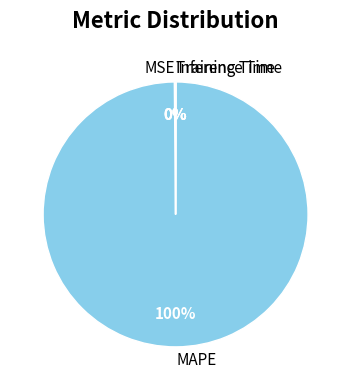

To the nearest percent, what is the average slice percentage?

25%